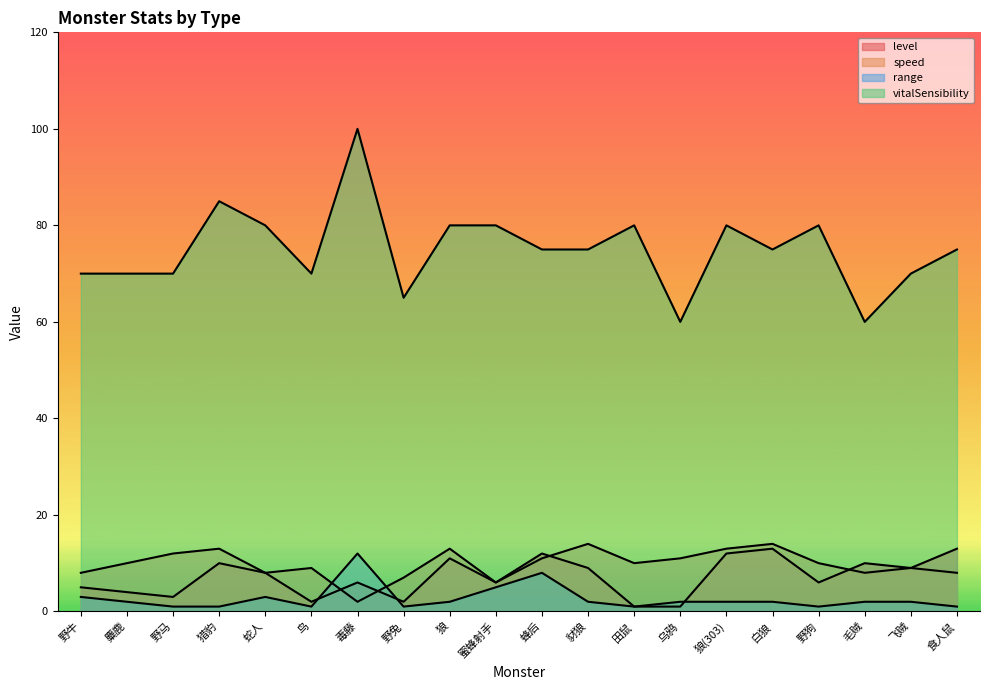

True or false: vitalSensibility and range intersect in this chart.

False